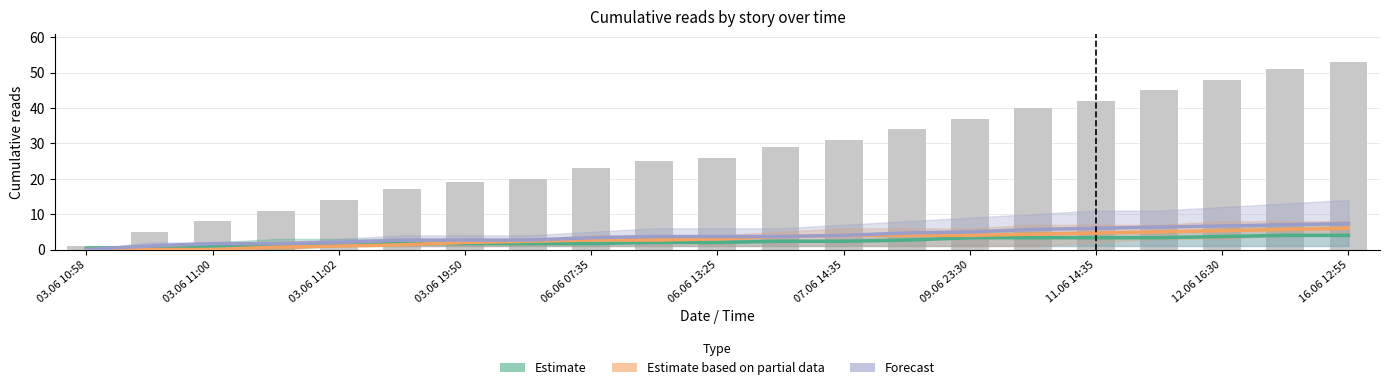

How many series are shown in this chart?

3